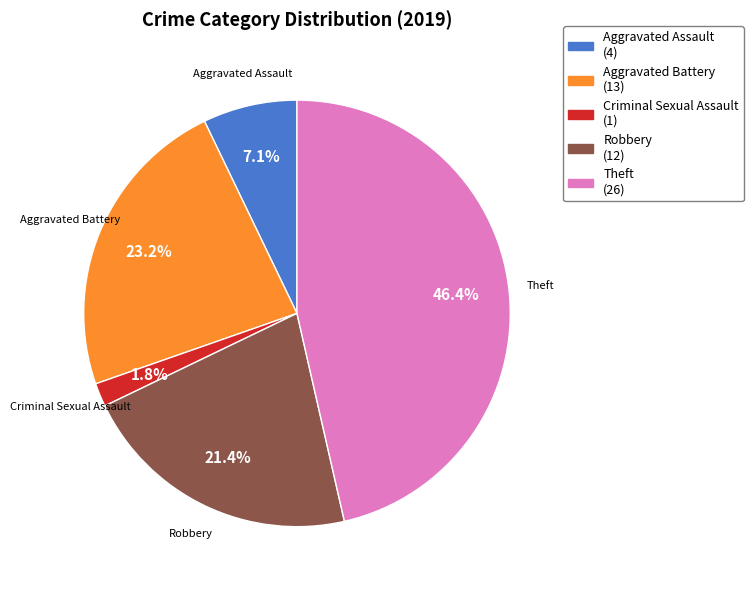

Is there a majority slice in this chart?

No